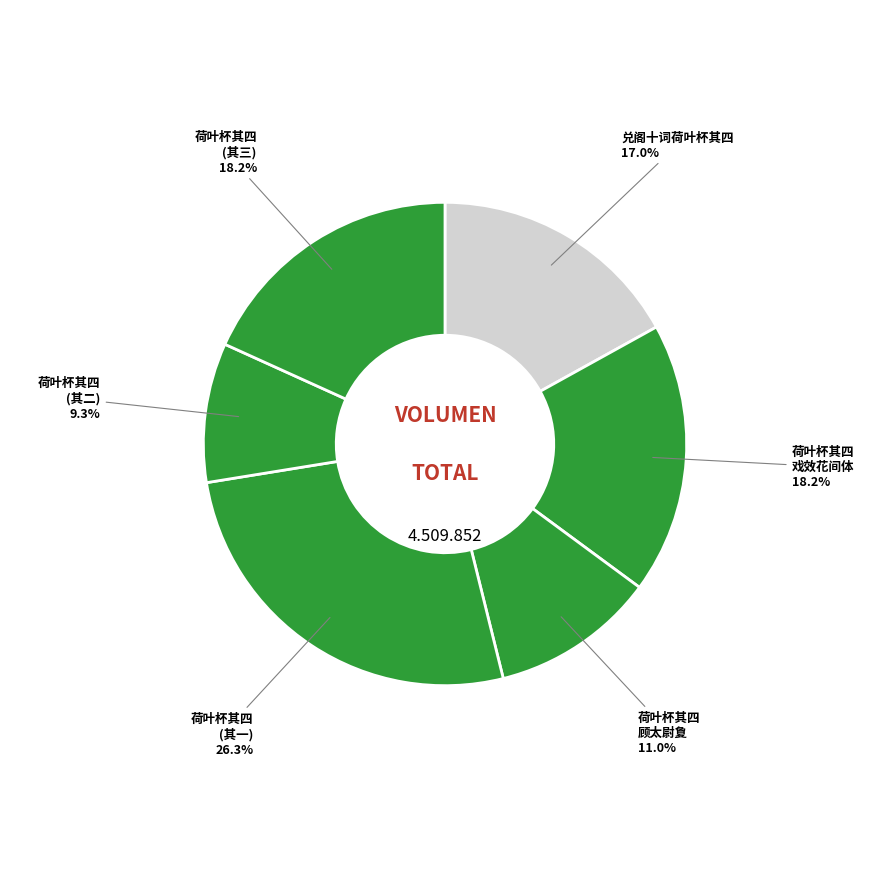

How many segments does this pie chart have?

6